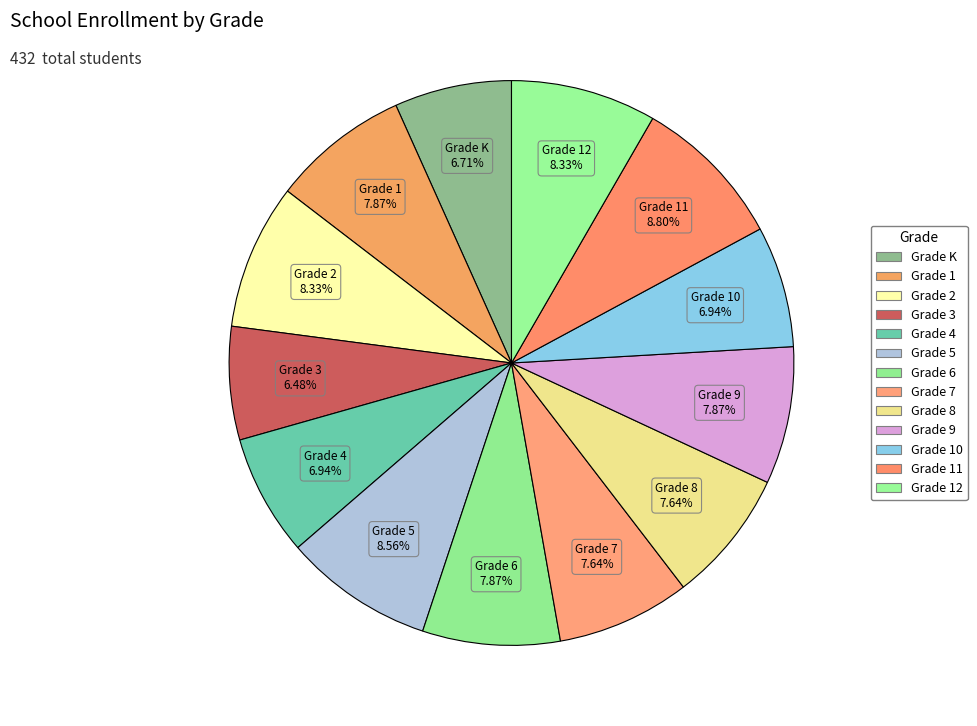

Is it true that Grade 7 is 8% of the pie?

True